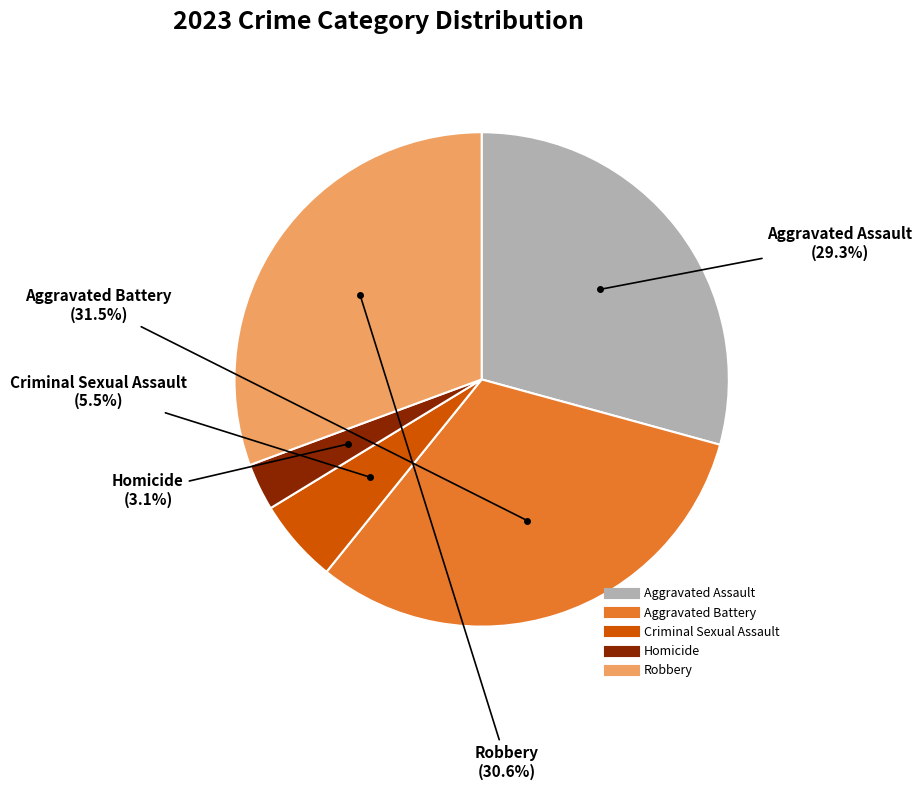

Which slice is the smallest?

Homicide